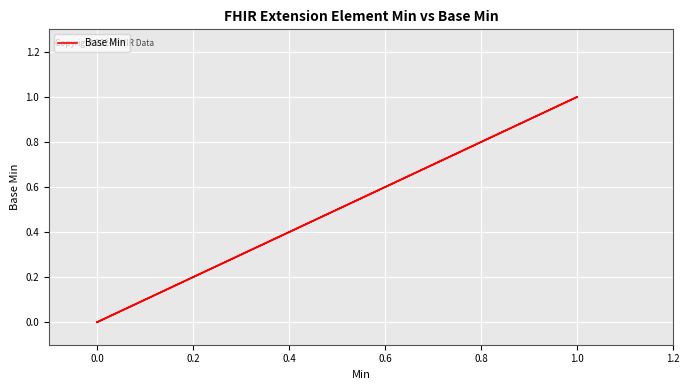

The chart shows a value of -1 at 0.0. True or false?

False